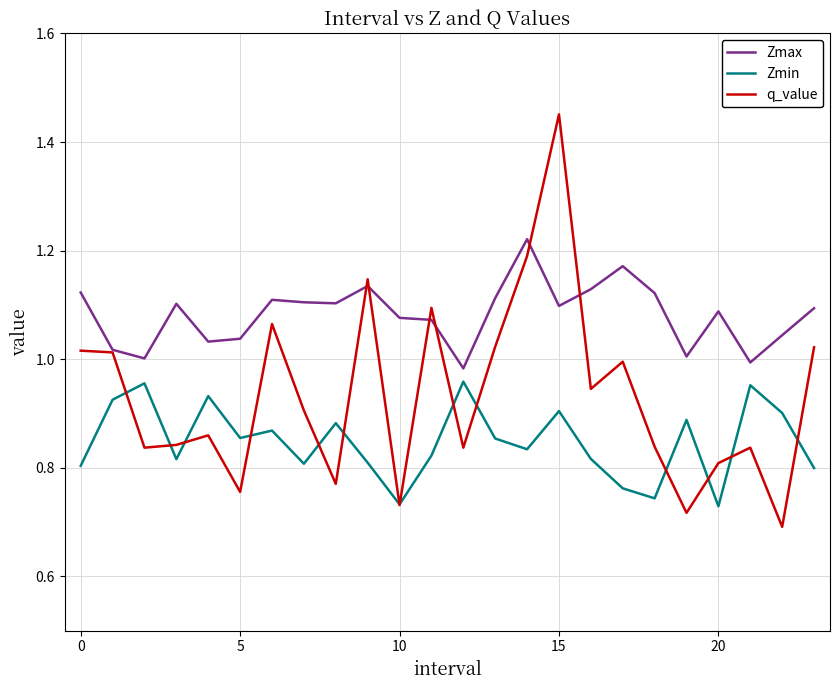

How many lines are shown in the chart?

3